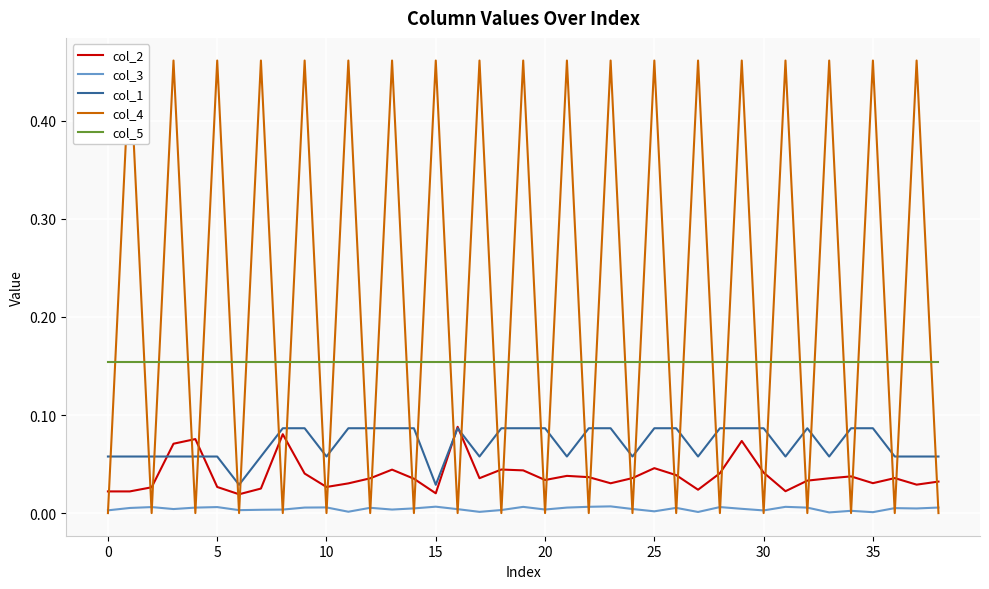

Which has a higher value, 38 or 16?

16